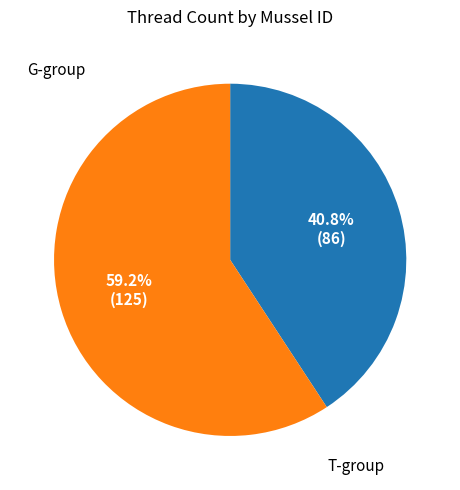

How many slices are in this pie chart?

2